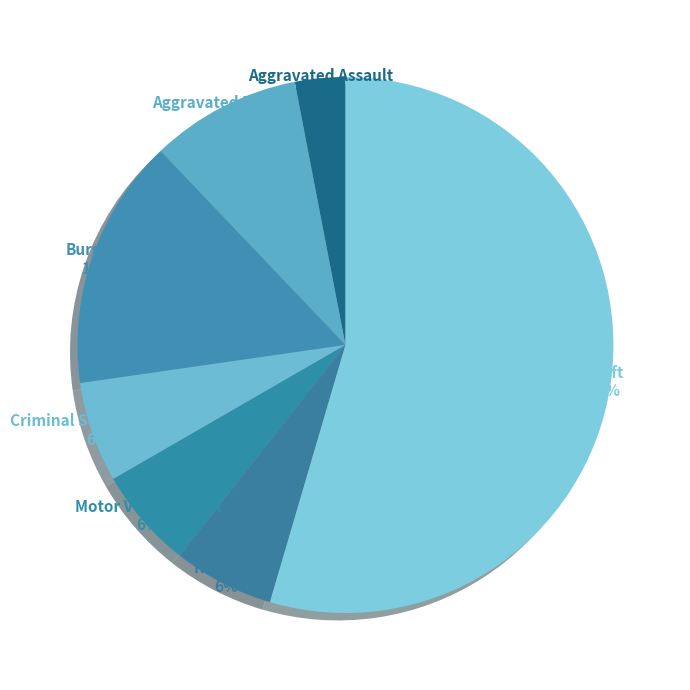

Combined, do Aggravated Battery and Motor Vehicle Theft account for over 50%?

No